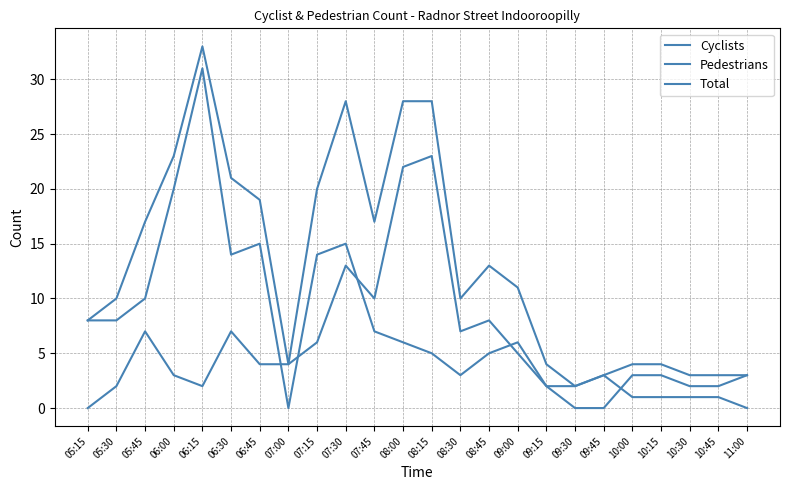

How many lines are shown in the chart?

3